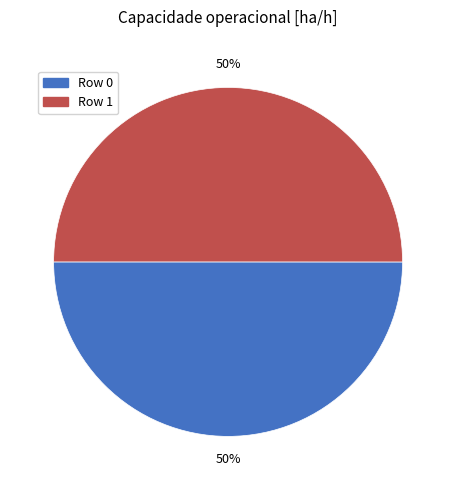

How many slices are in this pie chart?

2